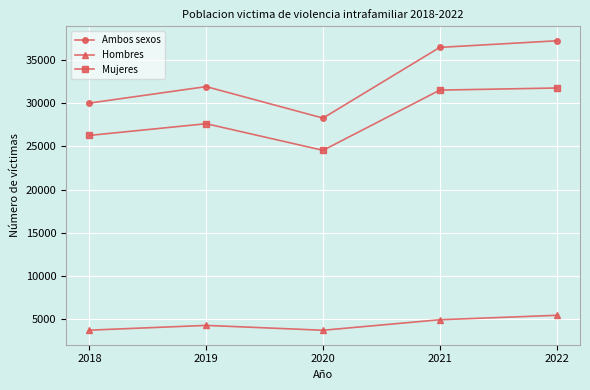

What is the highest value of the Hombres series?

5456